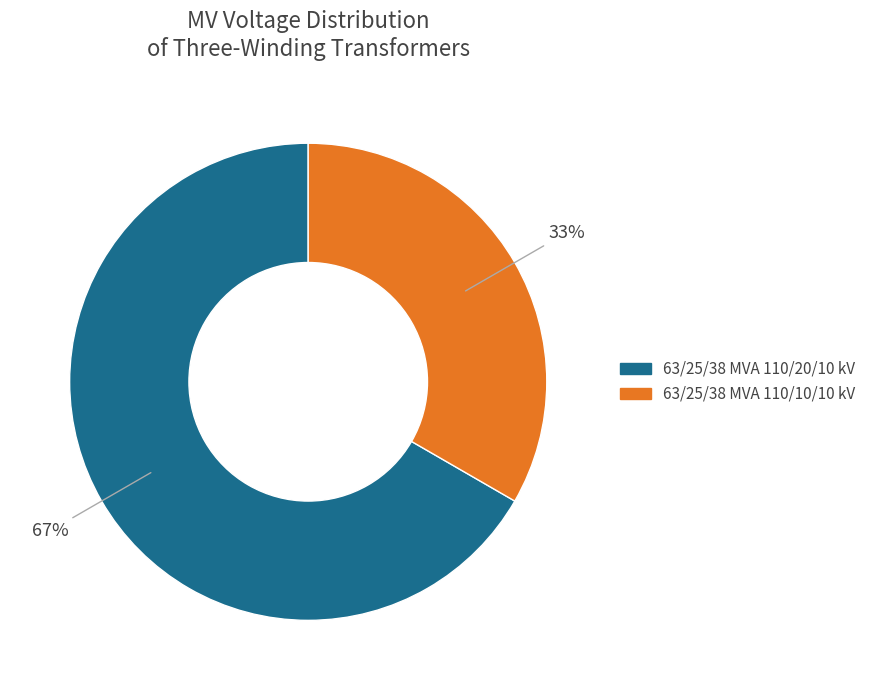

What is the largest slice in the pie chart?

63/25/38 MVA 110/20/10 kV